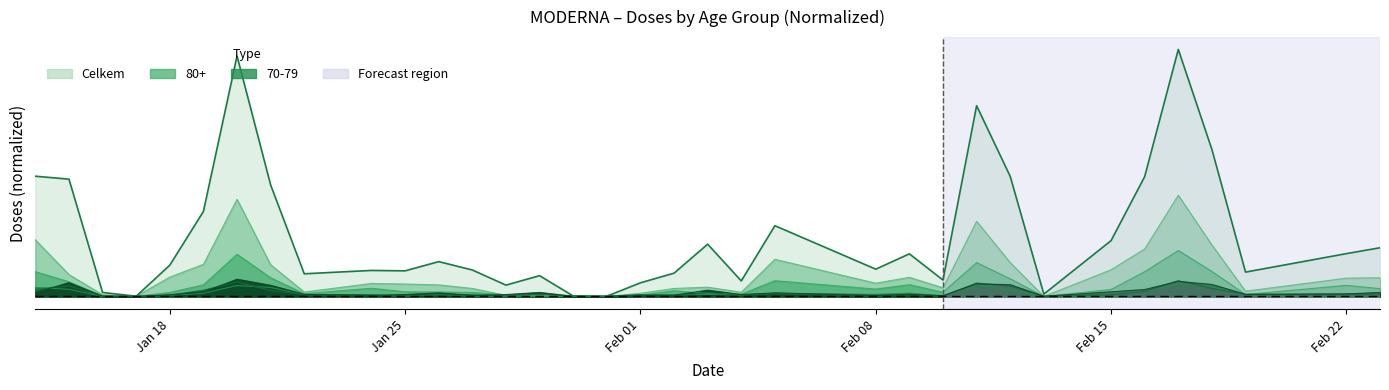

What is the greatest value displayed?

0.2